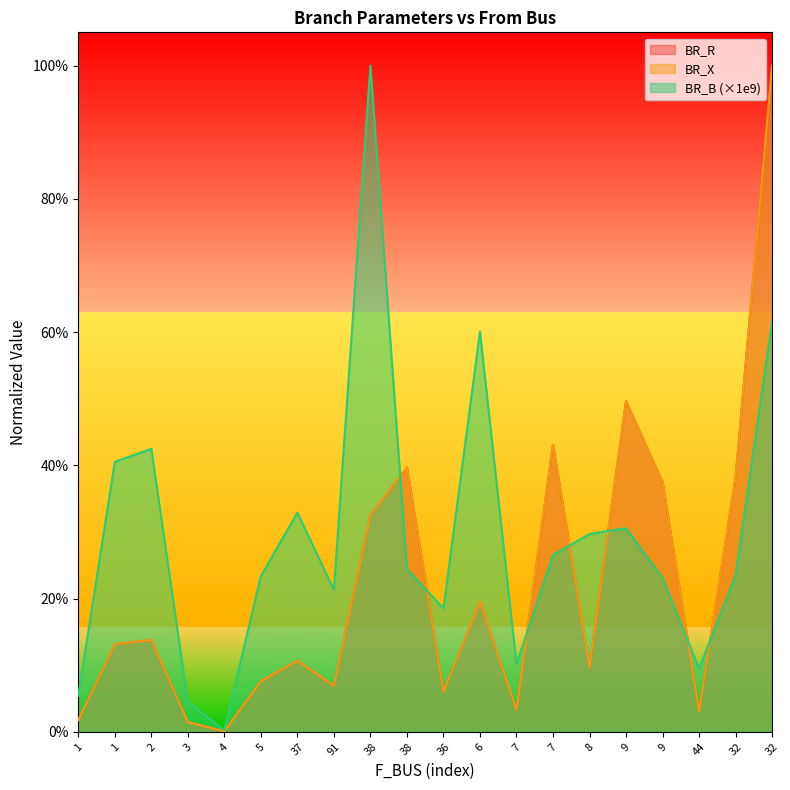

Count the number of categories in the chart.

20